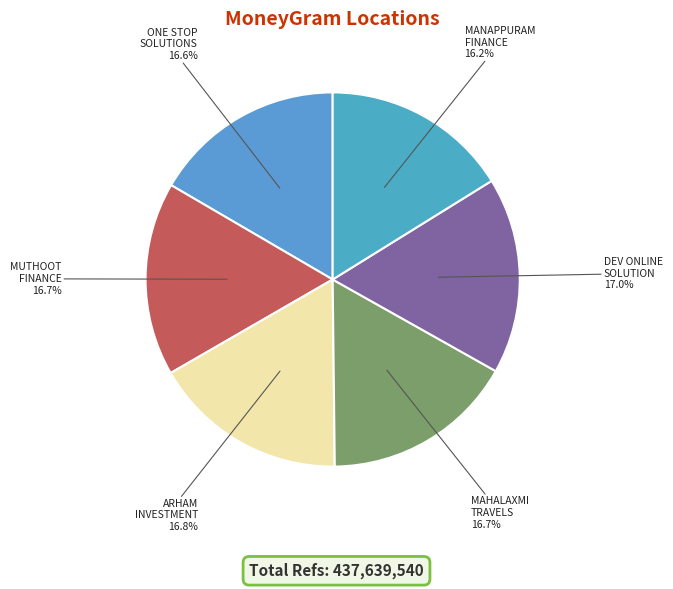

Count the number of slices in the pie.

6